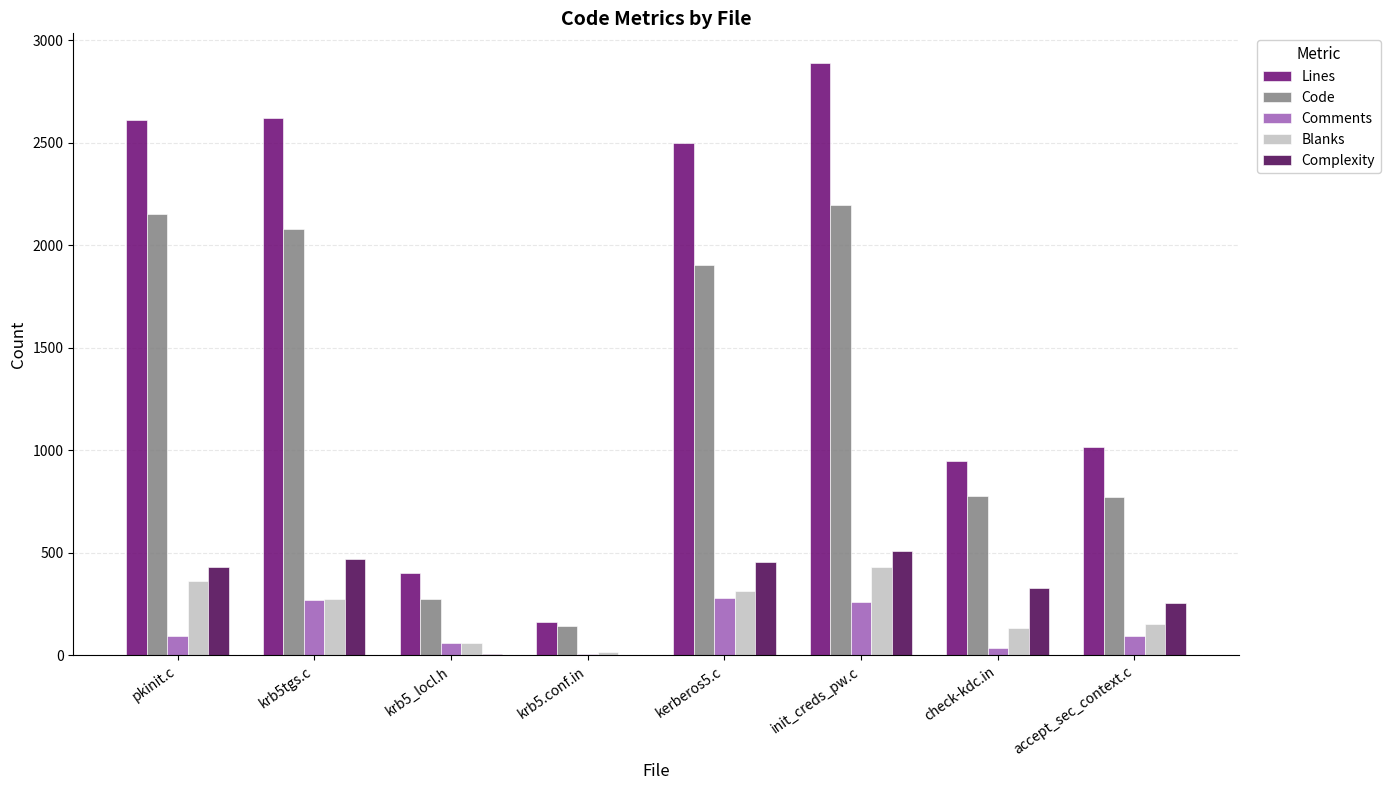

What value does the Blanks series have at init_creds_pw.c?

430